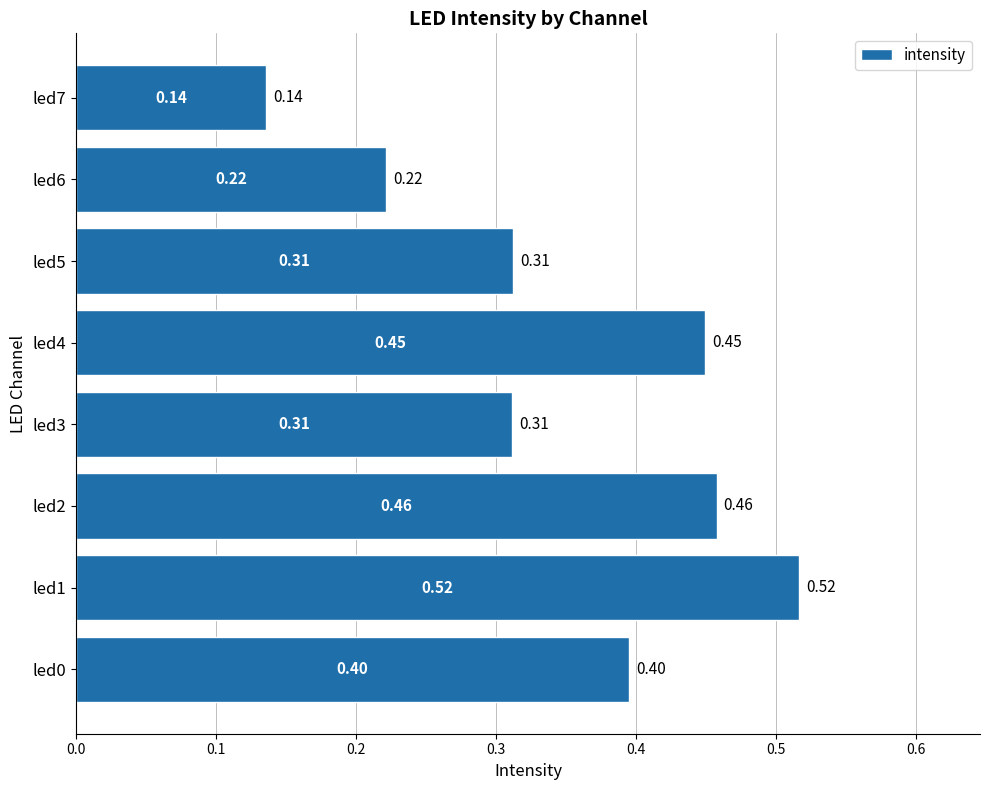

At which category does the chart reach its peak across all series?

led1